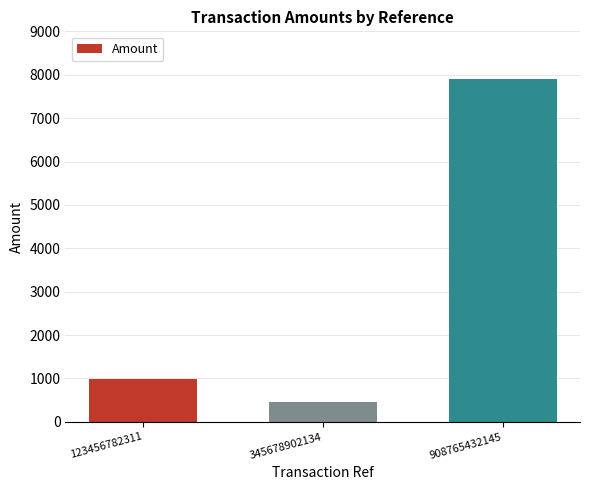

How many bars are there in total?

3